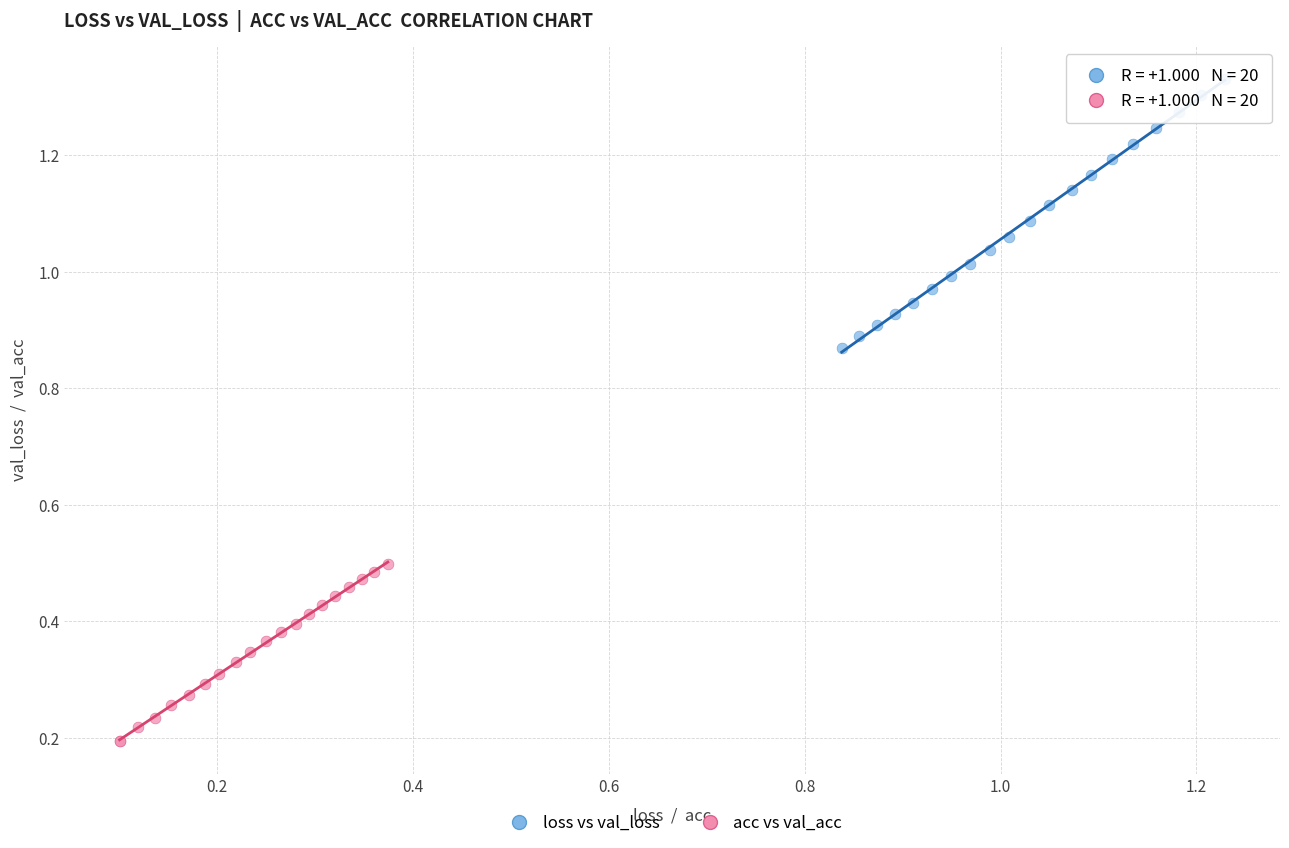

Which series contains the highest Y value?

loss vs val_loss